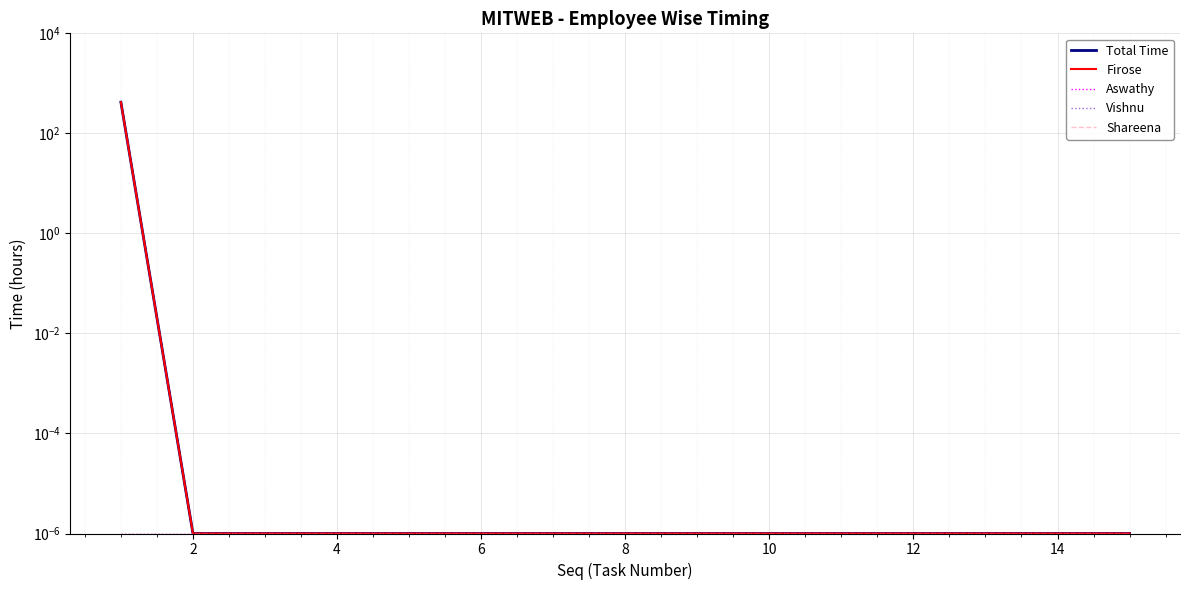

Count the number of categories in the chart.

15